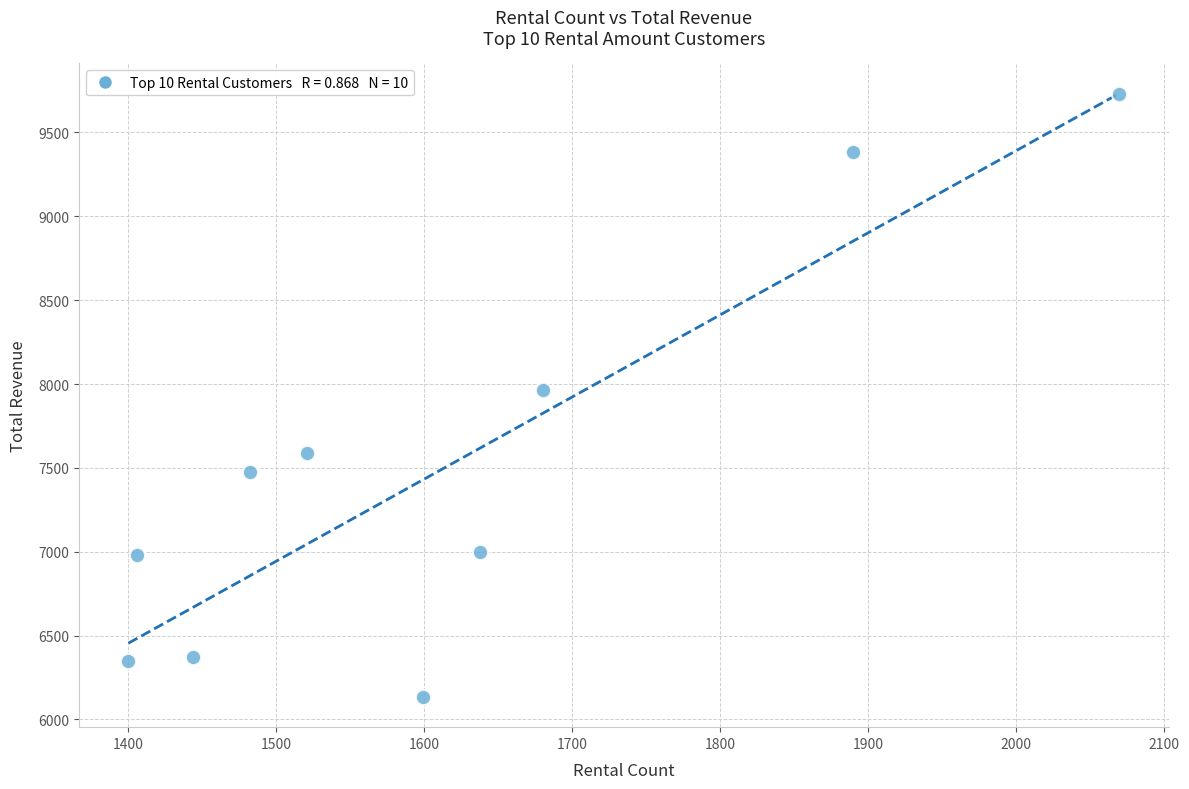

What is the average Y value?

7496.9